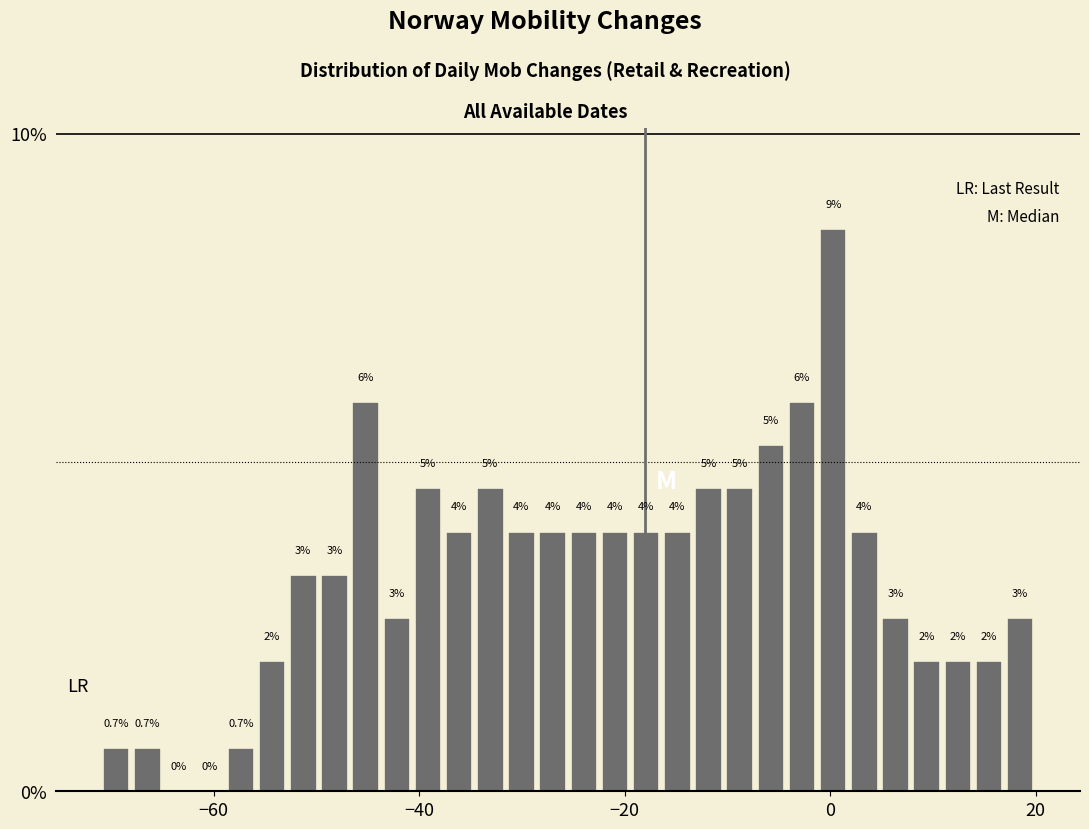

Read against the x-axis, roughly where is the centre of the tallest bar?

0